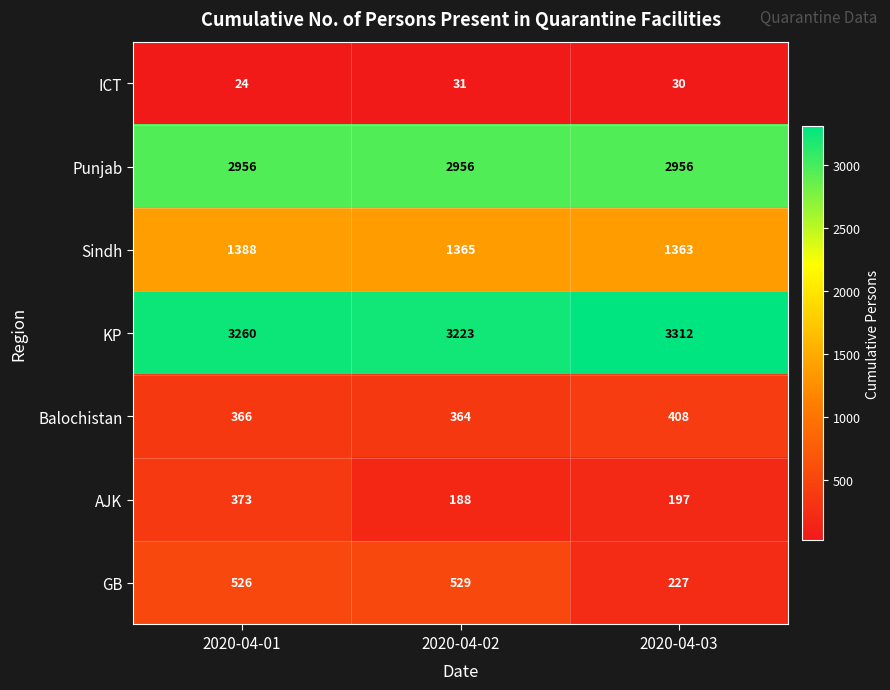

What is the spread (max minus min) of values at 2020-04-03?

3282